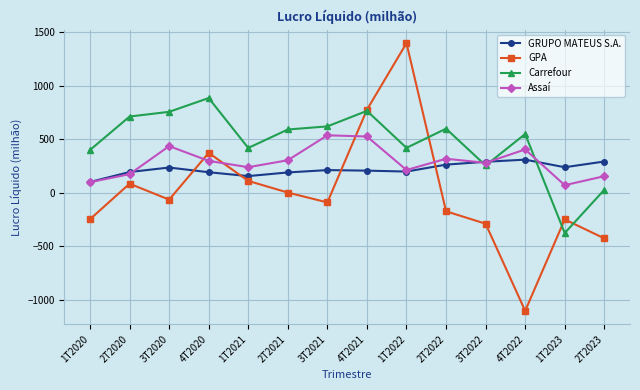

What position from the left is 4T2021?

8